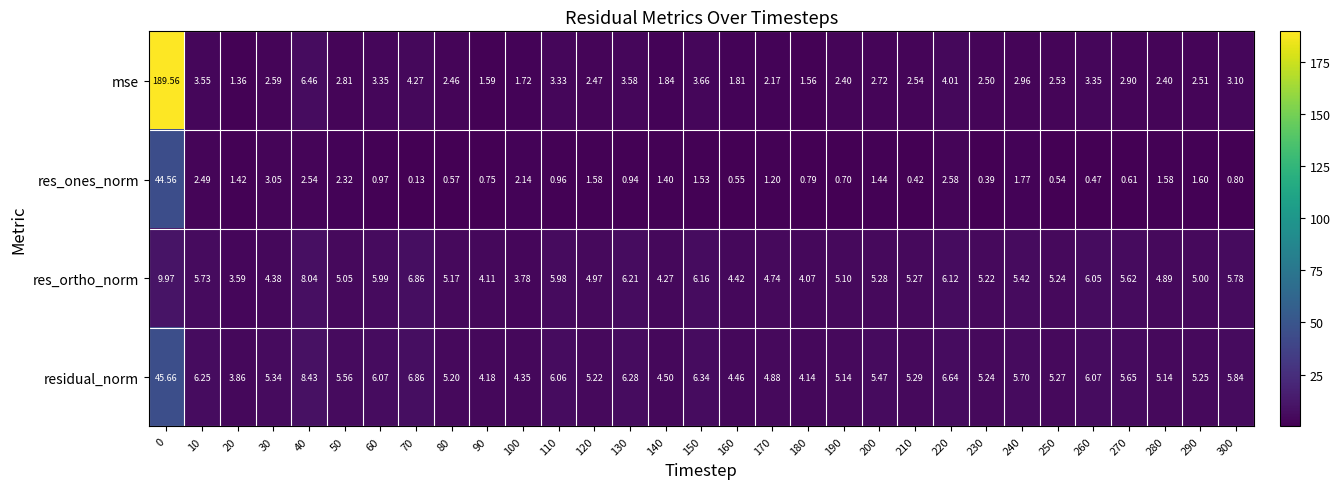

Which series has the largest total across all categories?

mse